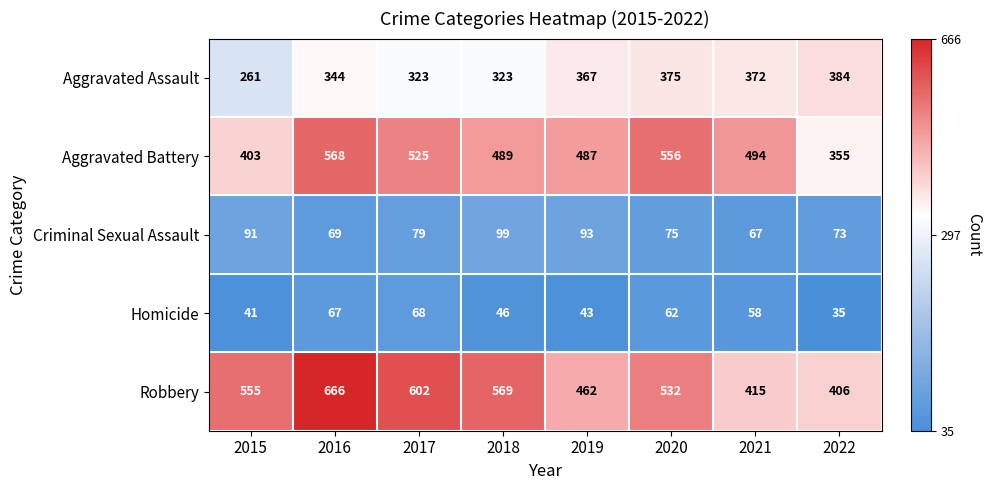

Is it true that Aggravated Assault equals 139 at 2015?

False